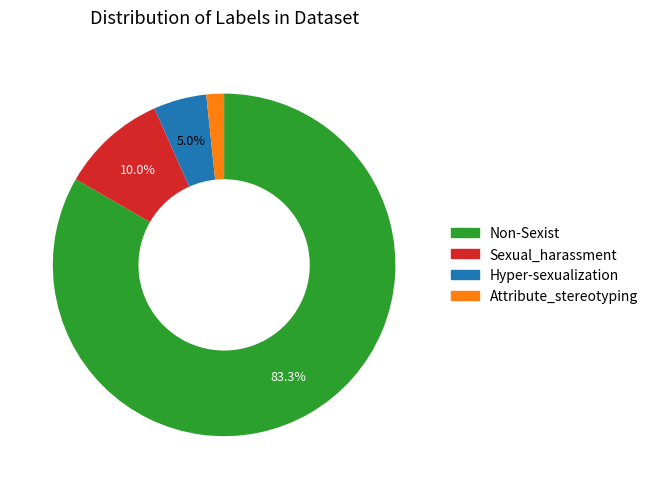

To the nearest percent, what percentage of the pie is Hyper-sexualization?

5%